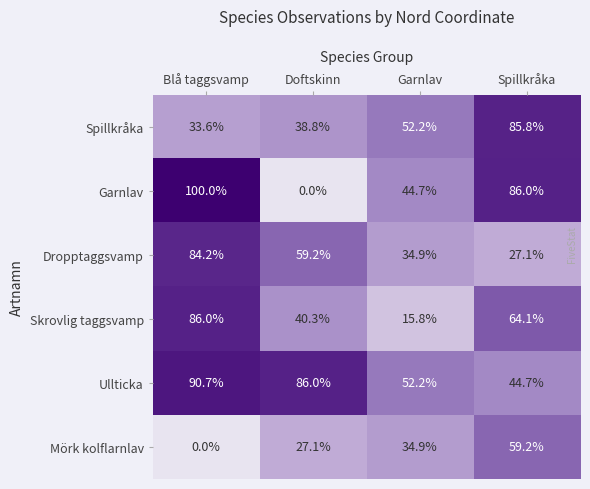

What is the average value of the Ullticka series?

68.4